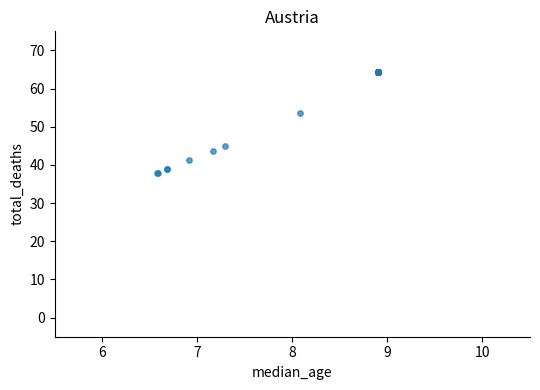

What Y value in the scatter plot is closest to 51?

53.6